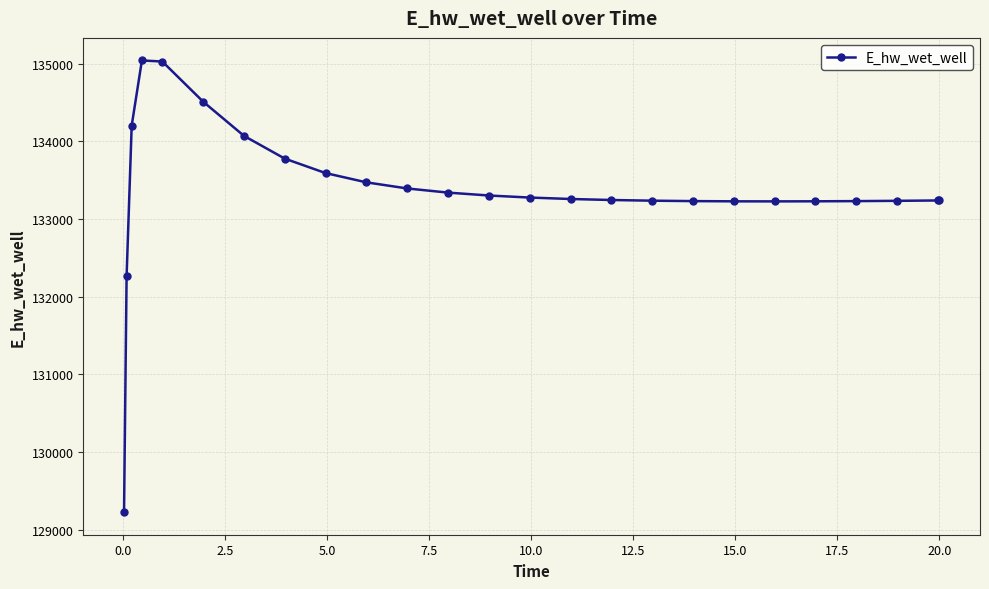

What is the difference between the maximum and second lowest values?

2781.3